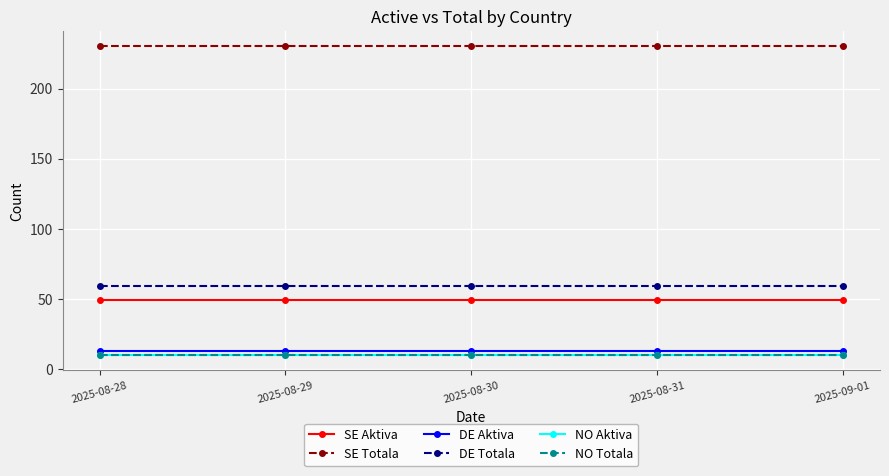

True or false: SE Aktiva has more than 0 points higher than both neighbors.

False